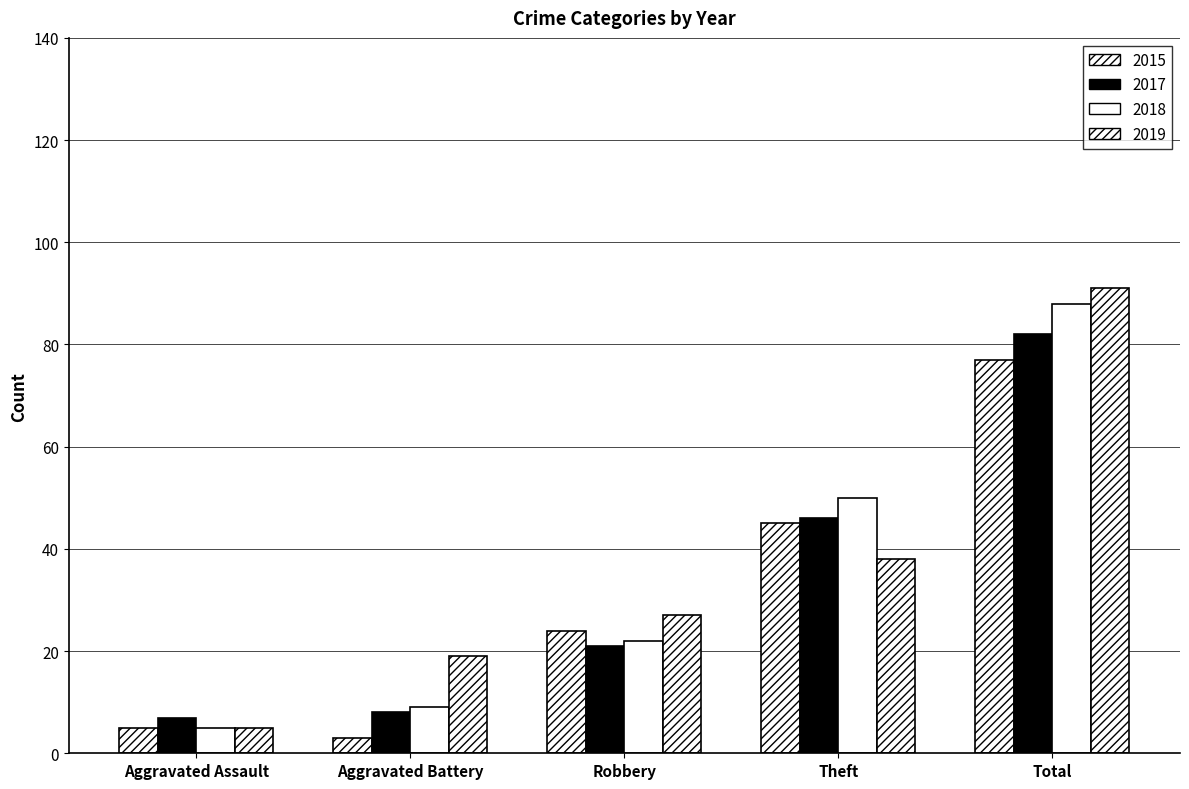

How many bars are there in total?

20